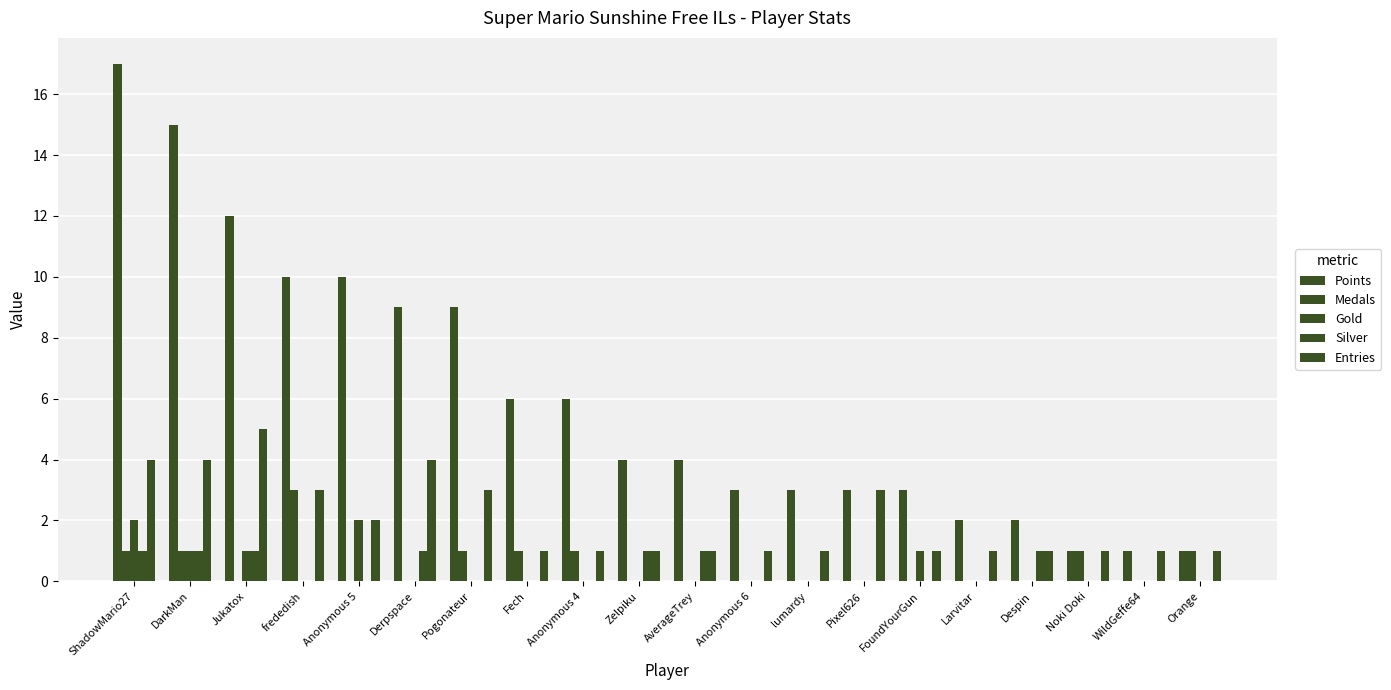

Count the number of categories in the chart.

20